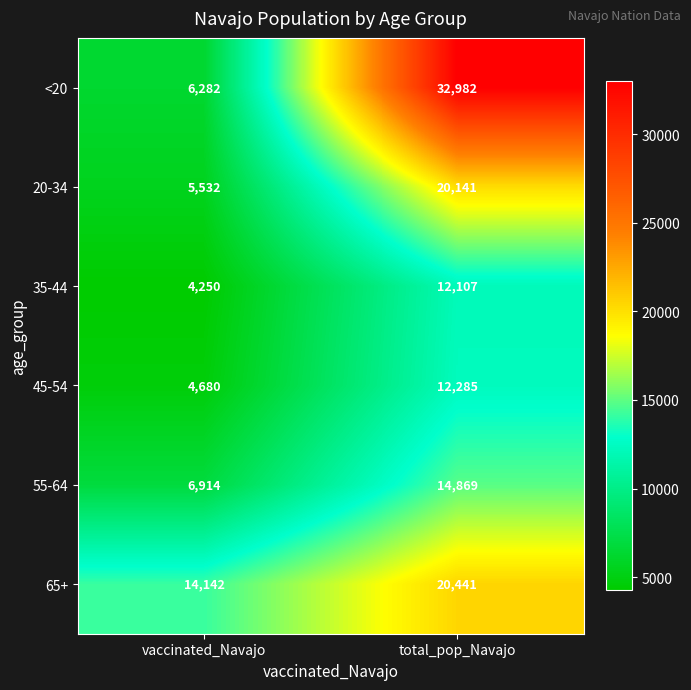

Reading right to left, transcribe all the data shown in this chart.

<20: 32982	6282
20-34: 20141	5532
35-44: 12107	4250
45-54: 12285	4680
55-64: 14869	6914
65+: 20441	14142